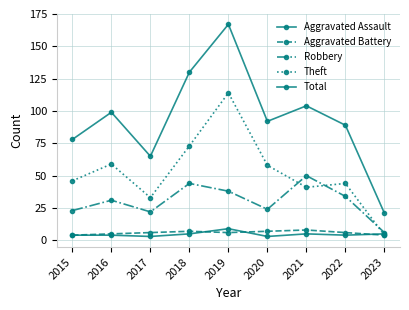

At how many categories does at least one series exceed 95?

4